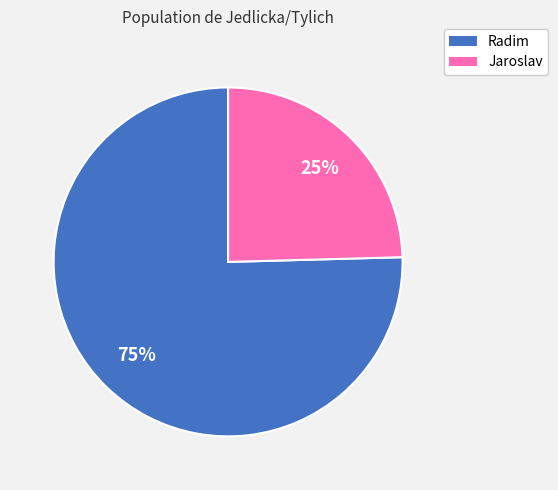

Approximately how many times larger is the value at Jaroslav compared to Radim?

0.3